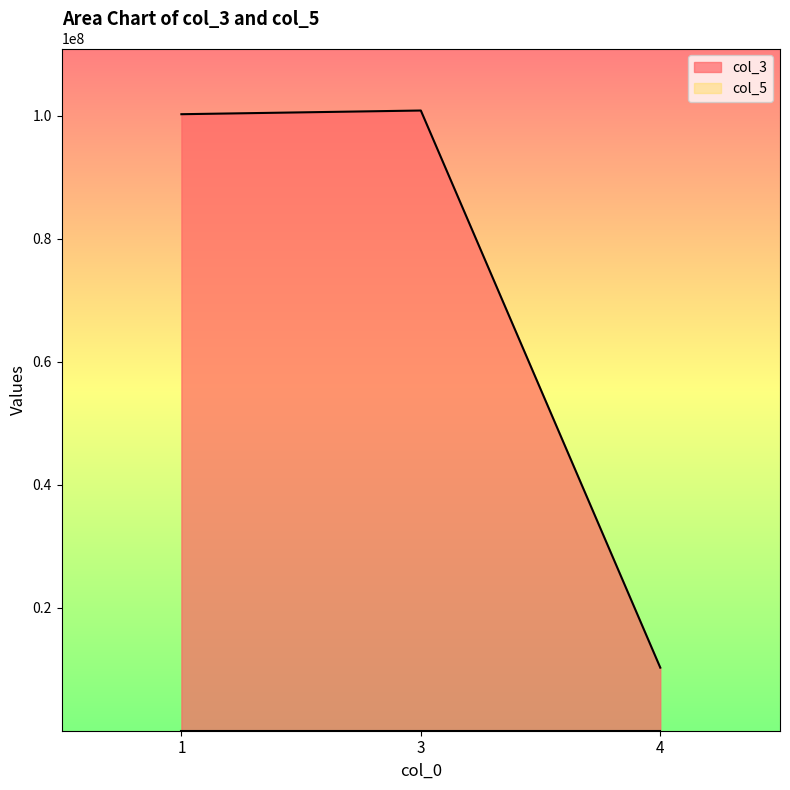

What is the change in value from 1 to 3?

+600000